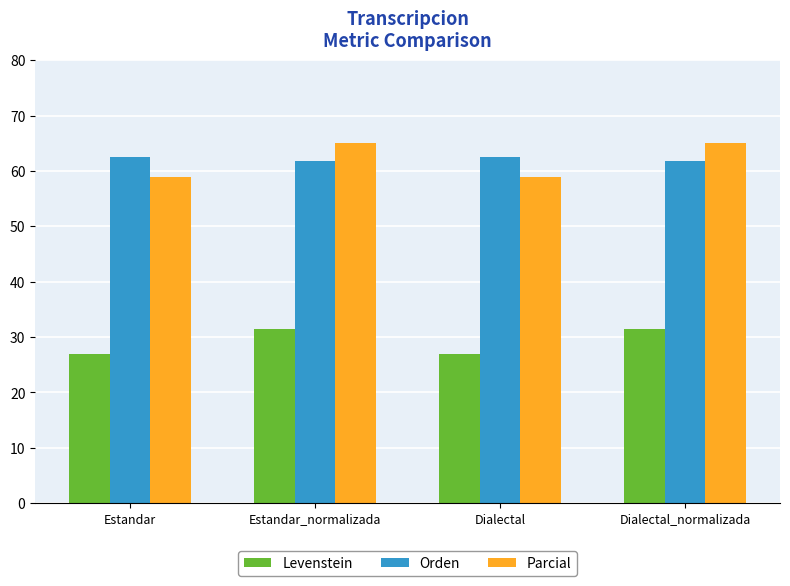

Is it true that Parcial equals 77.7 at Dialectal?

False